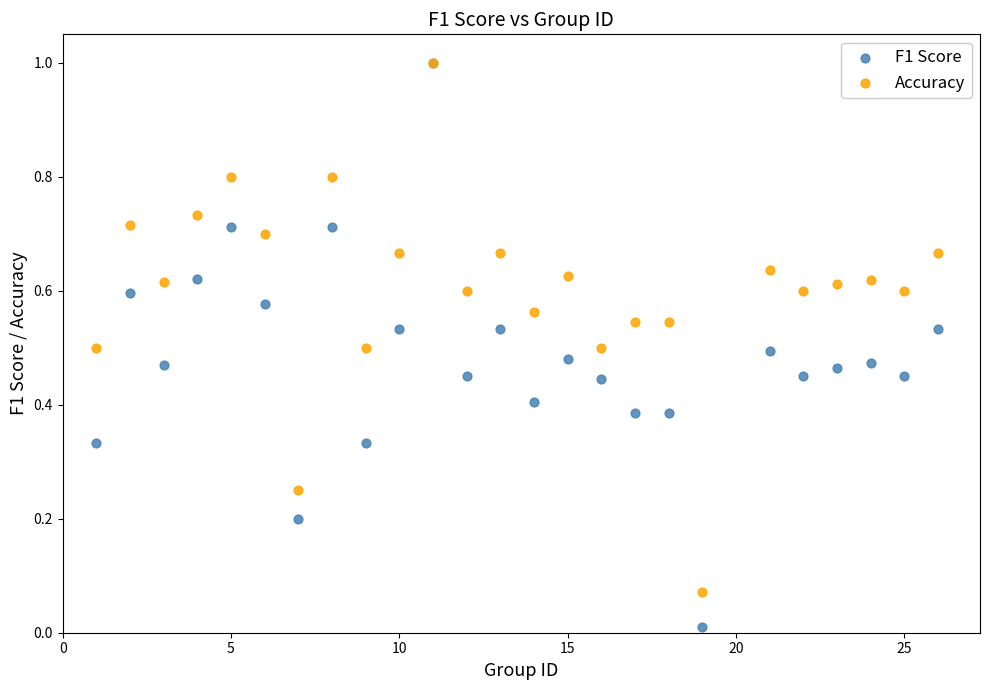

Which series reaches the minimum Y coordinate?

F1 Score